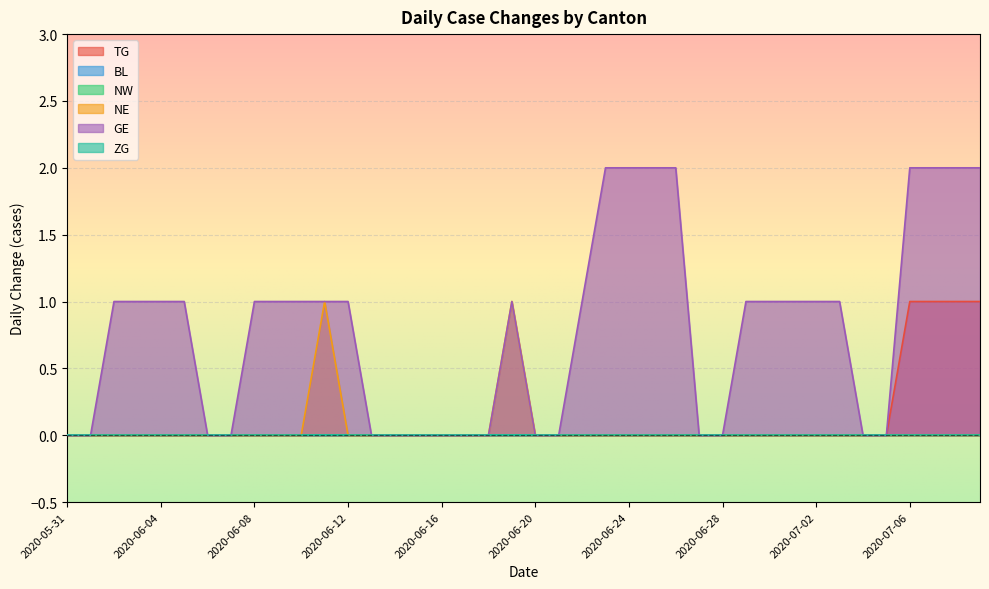

Which series changed the most between 2020-05-31 and 2020-06-24?

GE